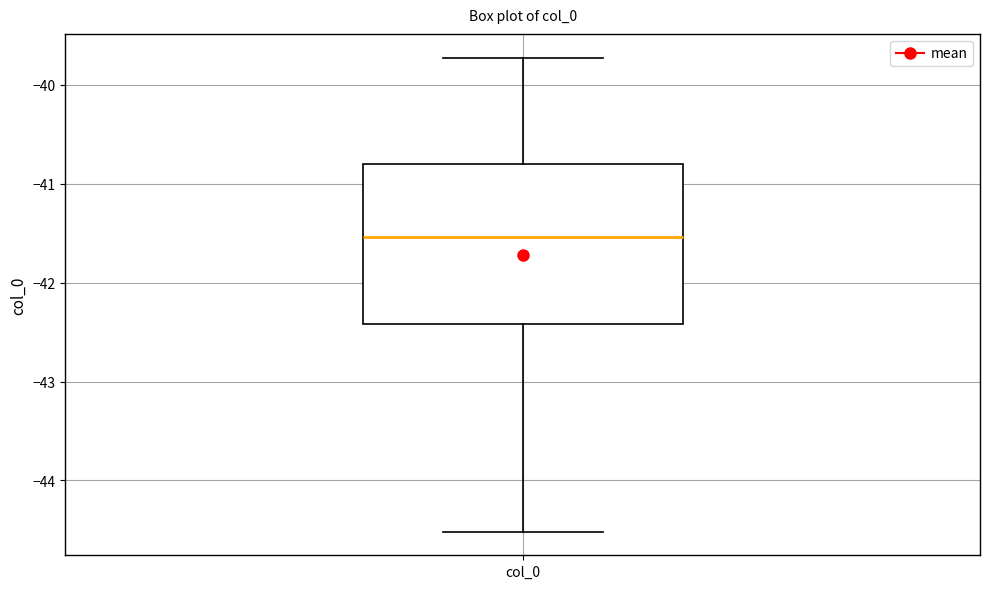

Where does the lower whisker of the box for col_0 end on the y-axis? The values are not printed on the chart, so give them approximately, as read against the axis.

-44.5